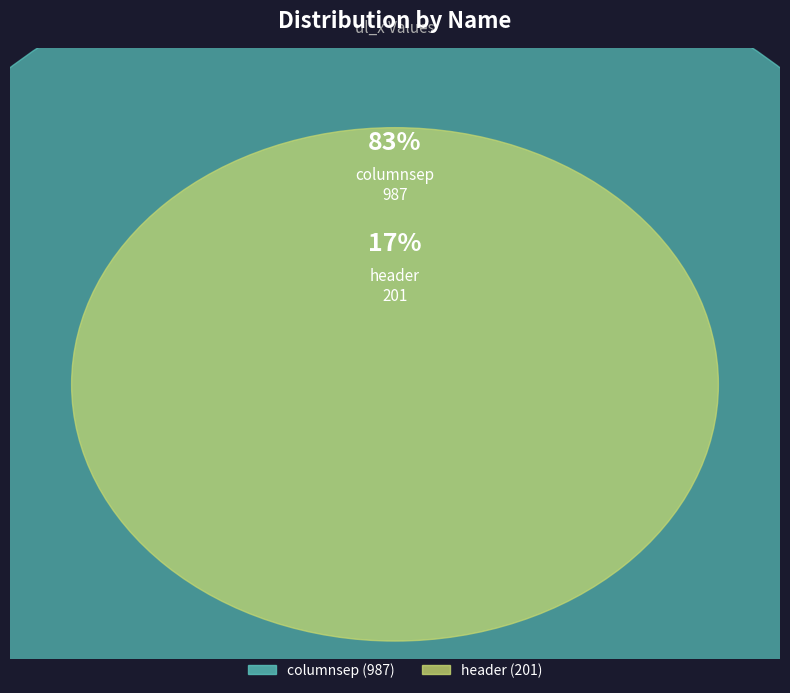

To the nearest percent, what is the difference between the header and columnsep slice percentages?

66%